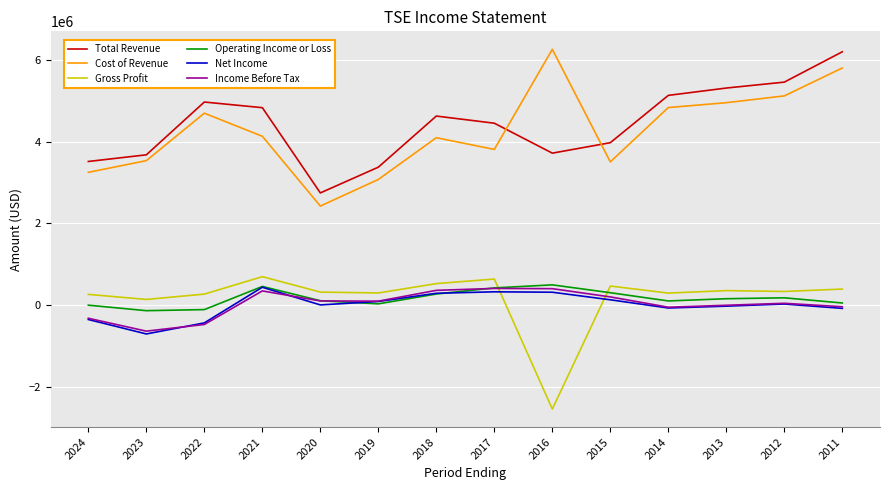

Between 2023 and 2021, which series saw the biggest shift?

Total Revenue